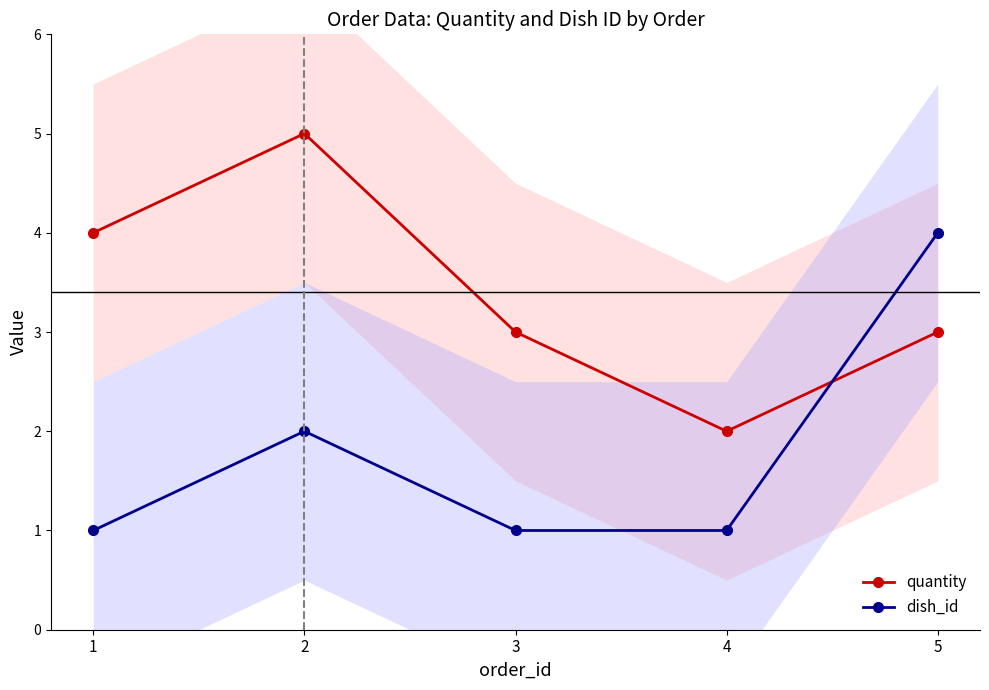

What is the difference between the maximum and minimum values in the dish_id series?

3